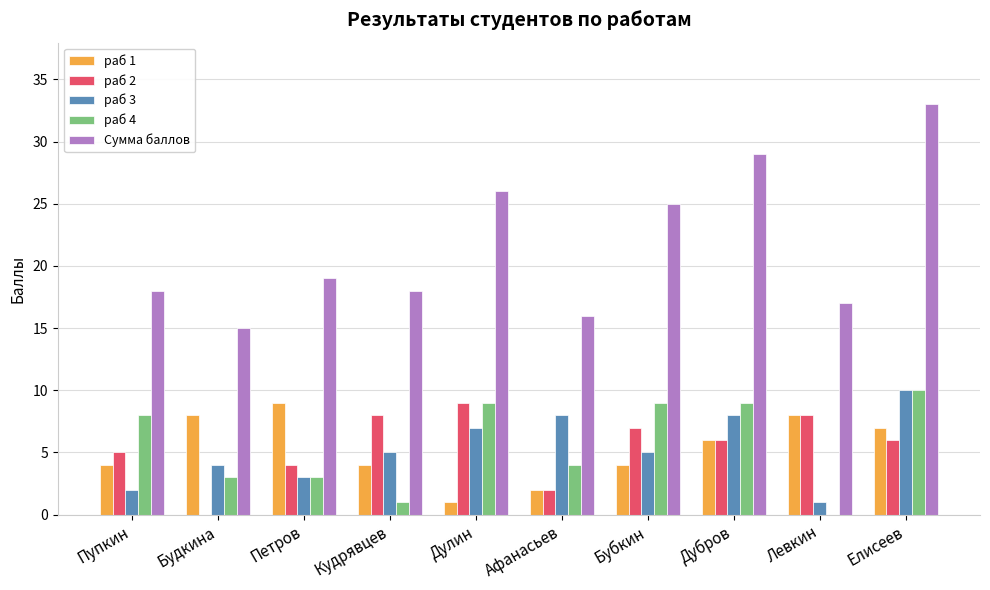

Which series has the largest total across all categories?

Сумма баллов